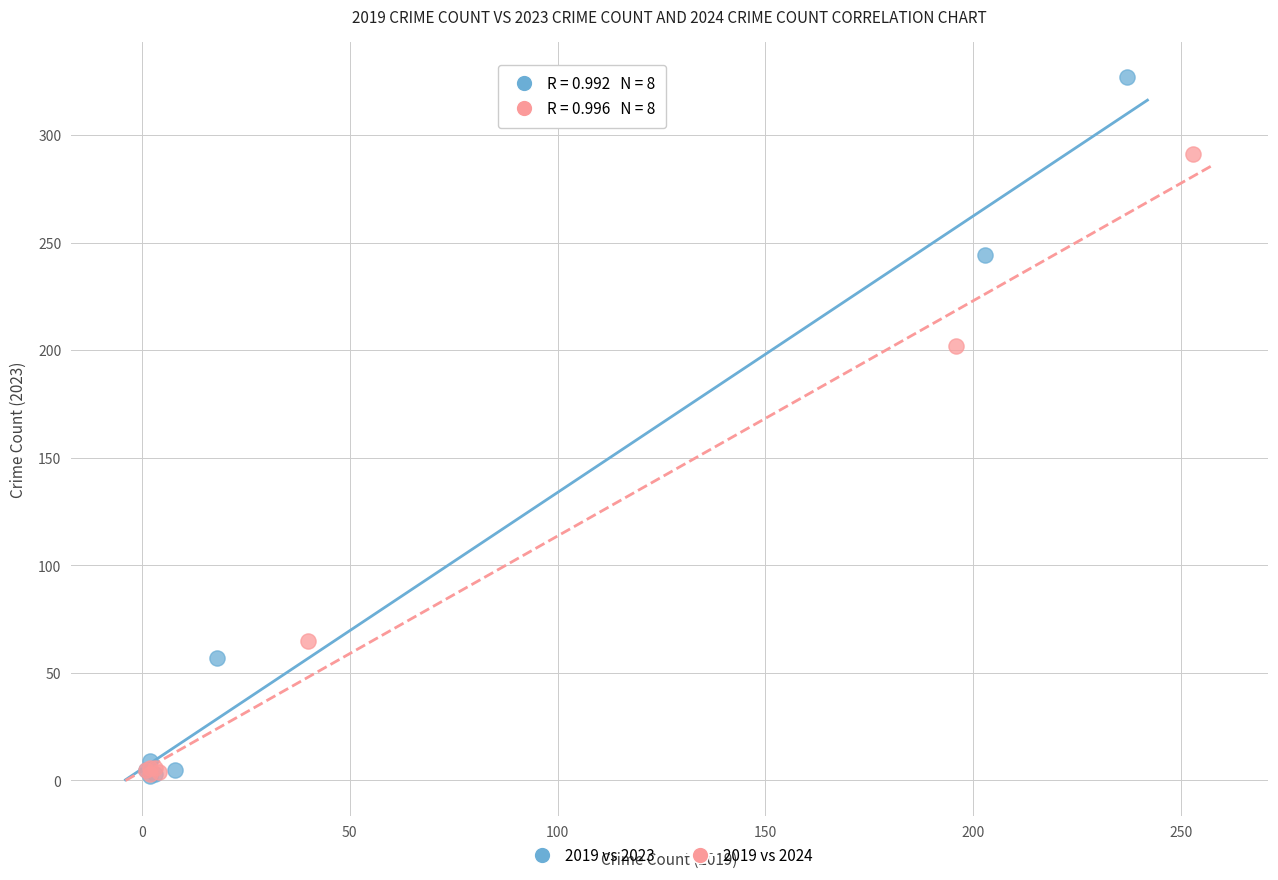

Which series contains the highest Y value?

2019 vs 2023